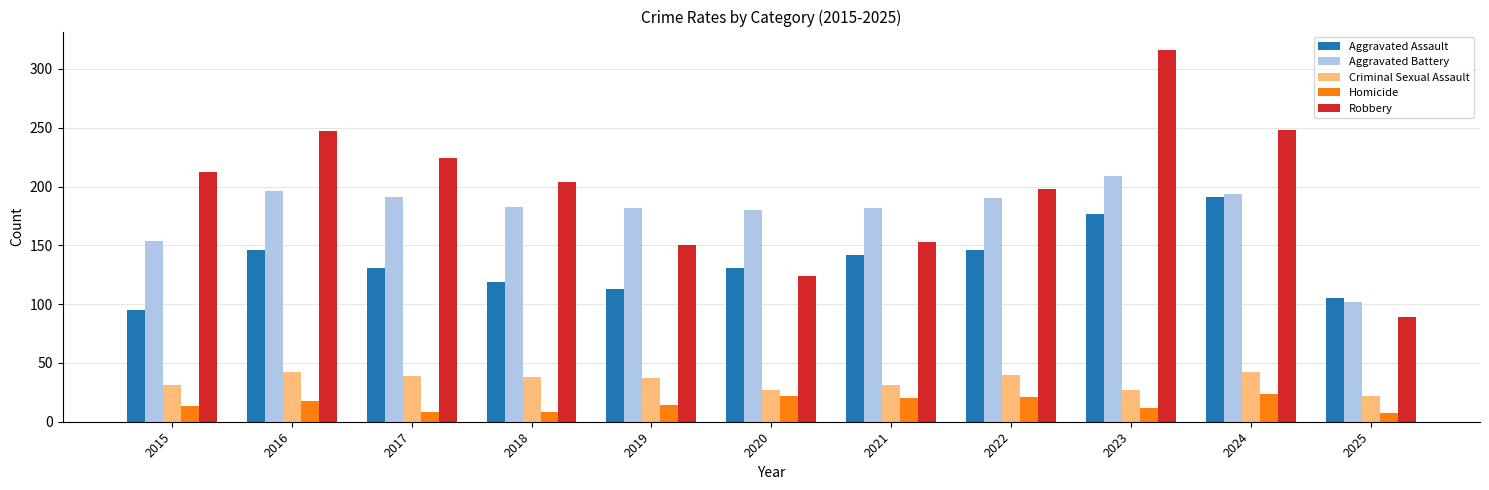

What is the sum of all Criminal Sexual Assault values?

376